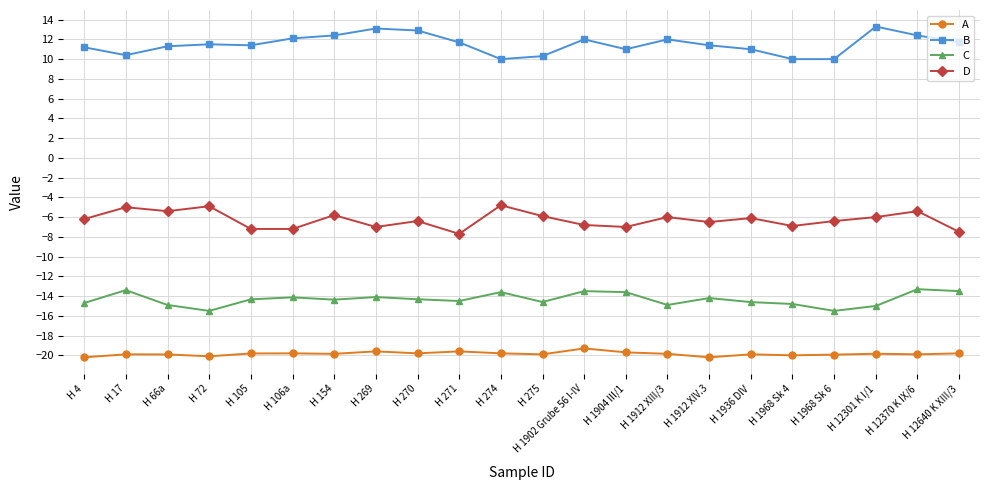

Where is the first local maximum for C?

H 17